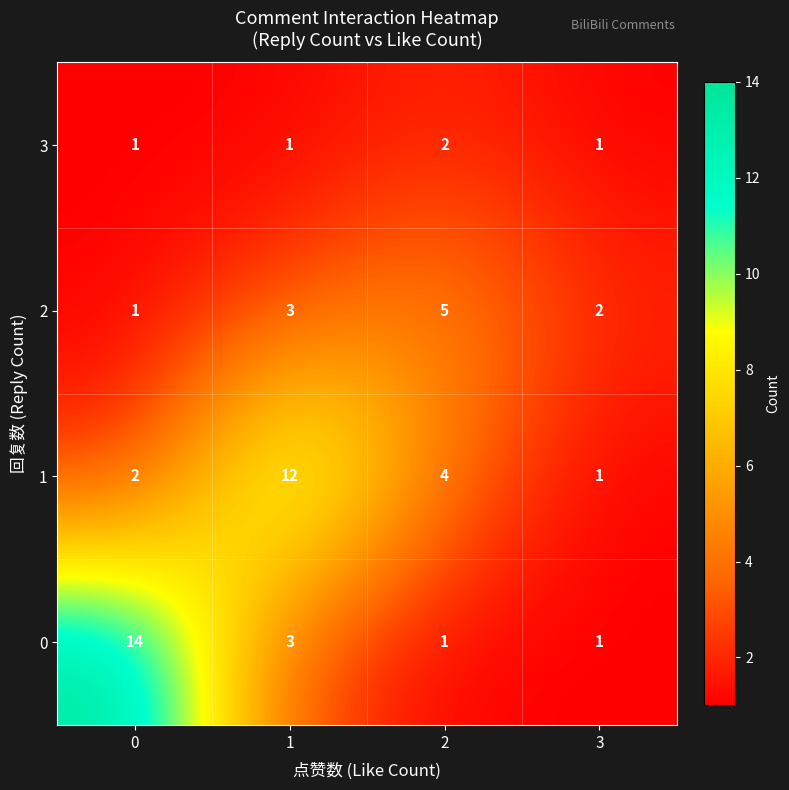

Reading left to right, transcribe all the data shown in this chart.

3: 0=1	1=1	2=2	3=1
2: 0=1	1=3	2=5	3=2
1: 0=2	1=12	2=4	3=1
0: 0=14	1=3	2=1	3=1